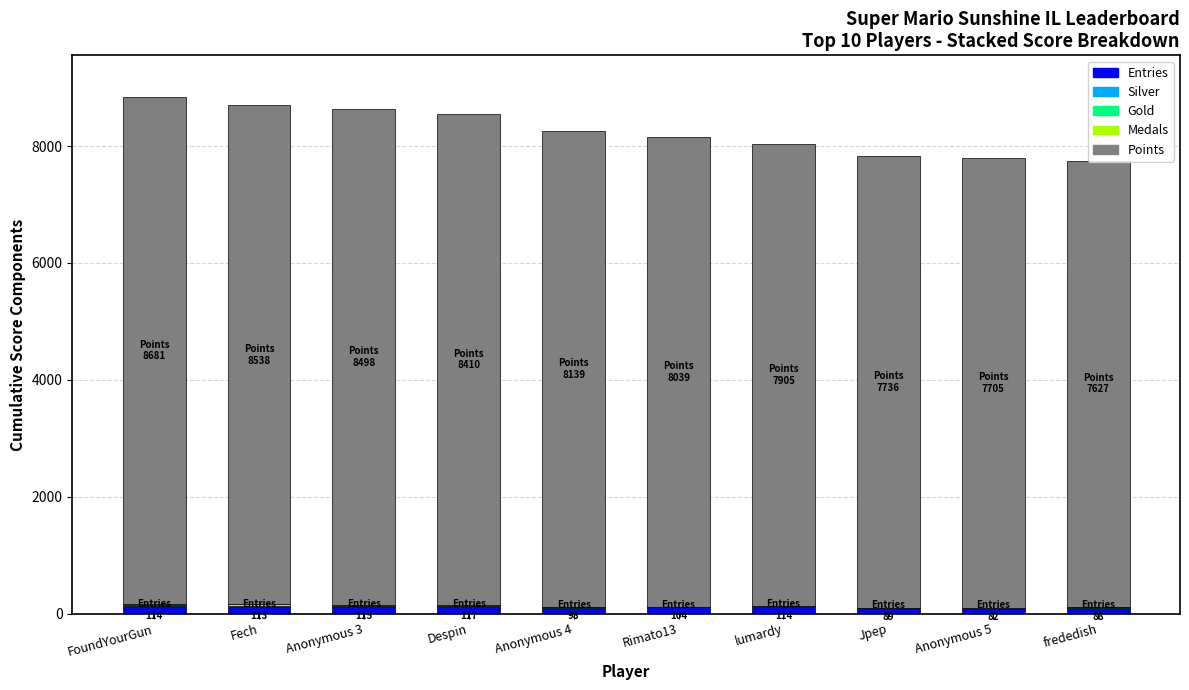

What is the spread (max minus min) of values at Despin?

8406